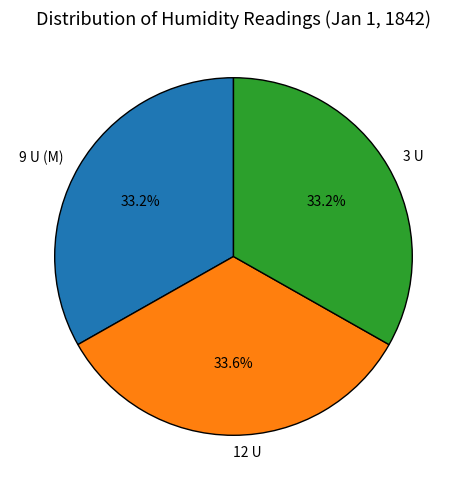

Does 3 U represent more than half of the total?

No